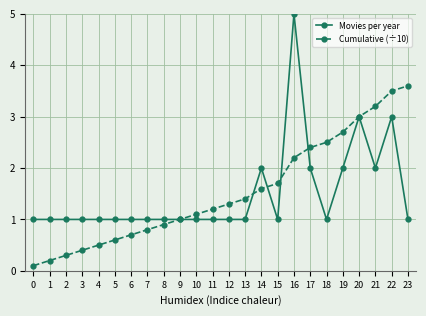

Reading left to right, what are all the values shown in this chart?

Movies per year: 1.0	1.0	1.0	1.0	1.0	1.0	1.0	1.0	1.0	1.0	1.0	1.0	1.0	1.0	2.0	1.0	5.0	2.0	1.0	2.0	3.0	2.0	3.0	1.0
Cumulative (÷10): 0.1	0.2	0.3	0.4	0.5	0.6	0.7	0.8	0.9	1.0	1.1	1.2	1.3	1.4	1.6	1.7	2.2	2.4	2.5	2.7	3.0	3.2	3.5	3.6